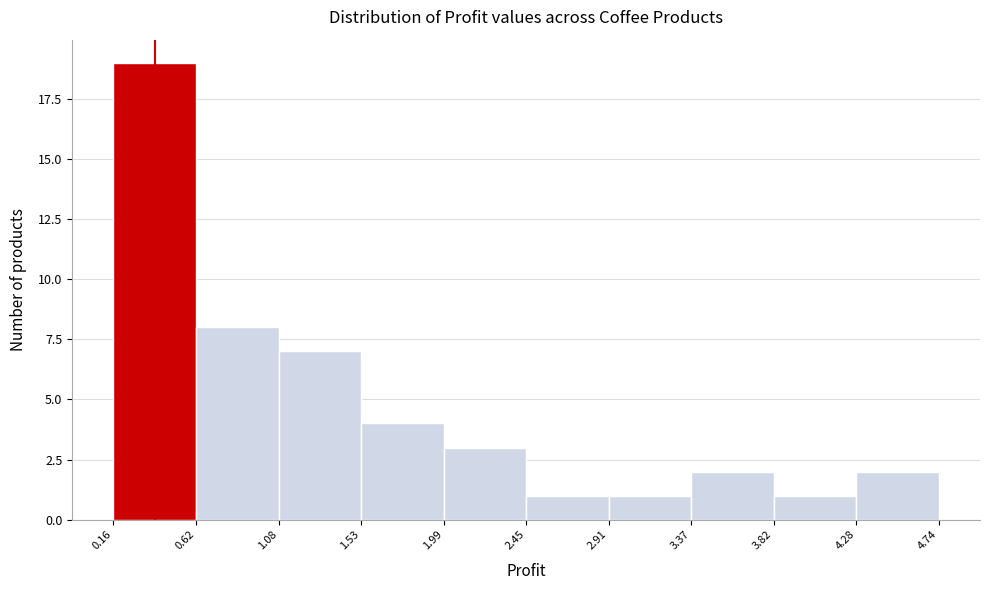

Which range on the x-axis has the tallest bar?

0.16 to 0.62